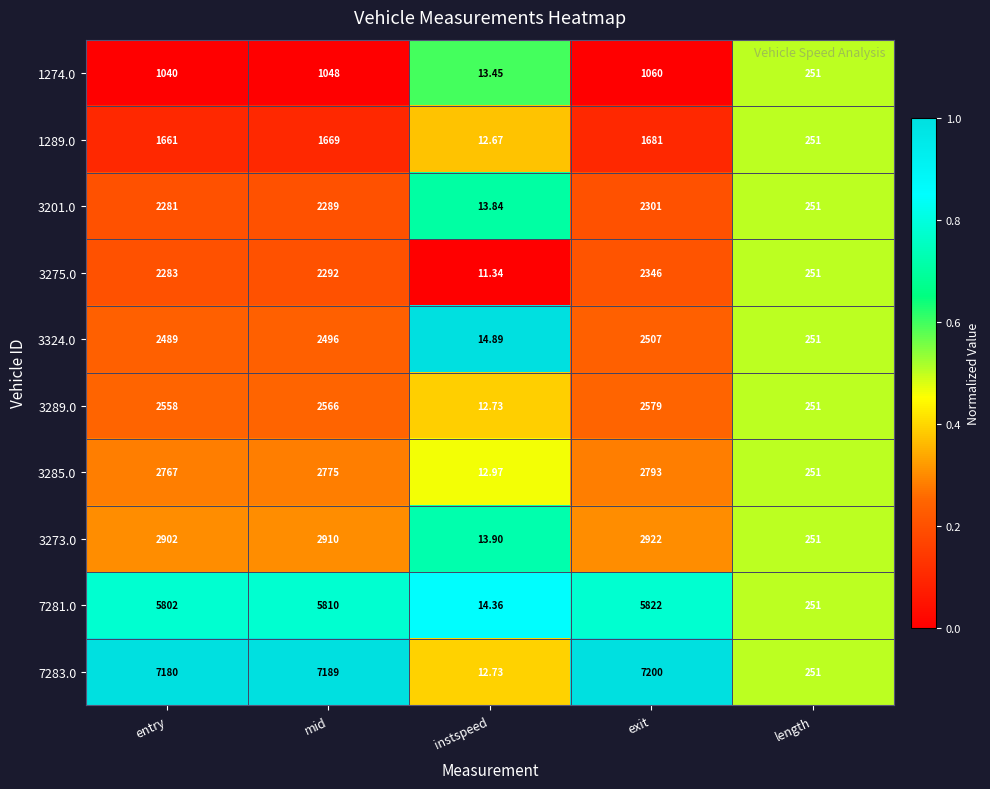

Where is 7283.0 nearest to the value 3606?

length